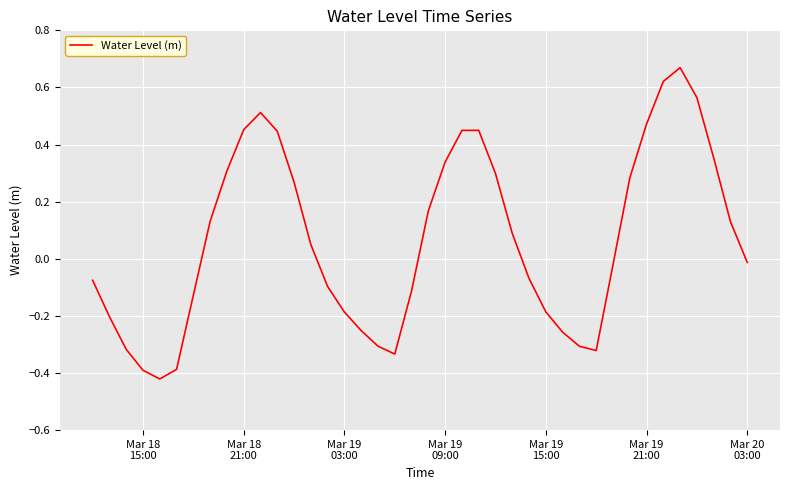

What is the difference between the maximum and minimum values?

1.1